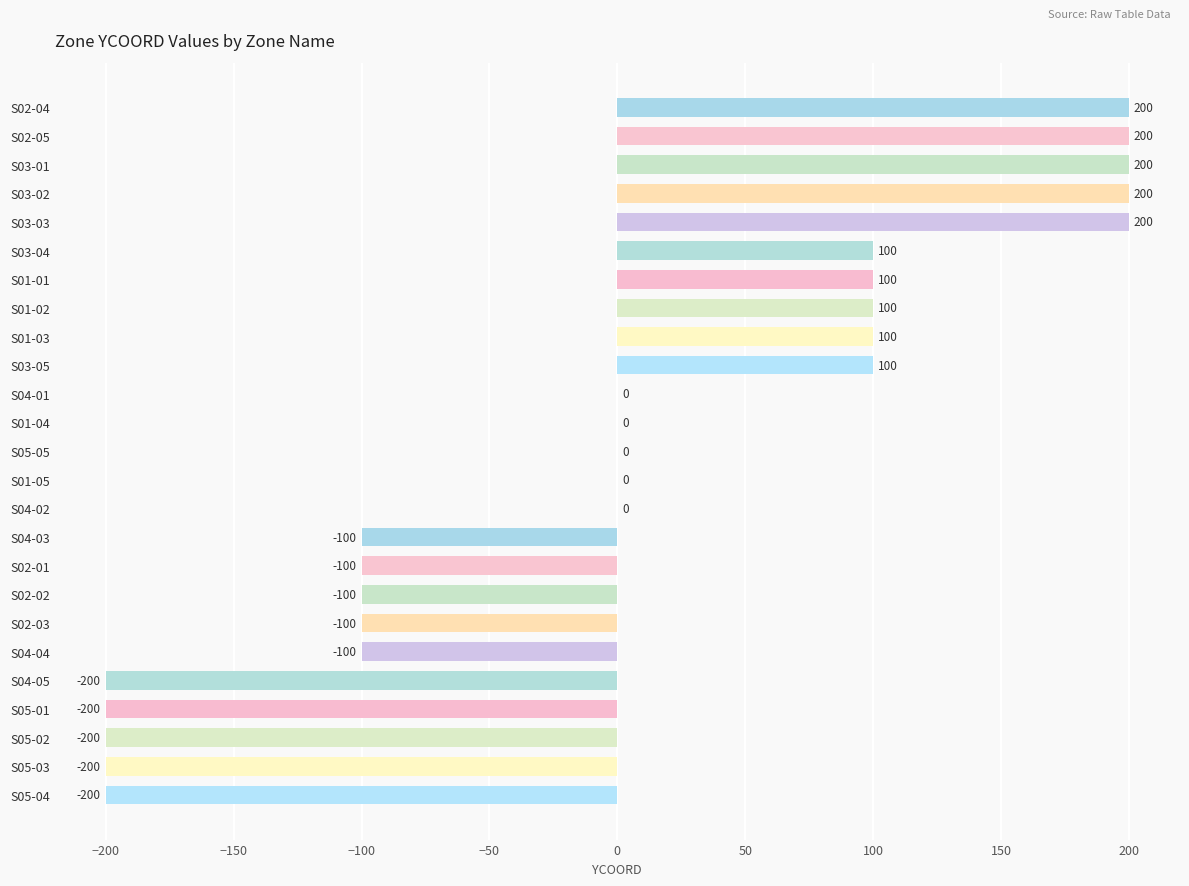

Reading top to bottom, list all the values displayed in this chart.

S02-04=200	S02-05=200	S03-01=200	S03-02=200	S03-03=200	S03-04=100	S01-01=100	S01-02=100	S01-03=100	S03-05=100	S04-01=0	S01-04=0	S05-05=0	S01-05=0	S04-02=0	S04-03=-100	S02-01=-100	S02-02=-100	S02-03=-100	S04-04=-100	S04-05=-200	S05-01=-200	S05-02=-200	S05-03=-200	S05-04=-200